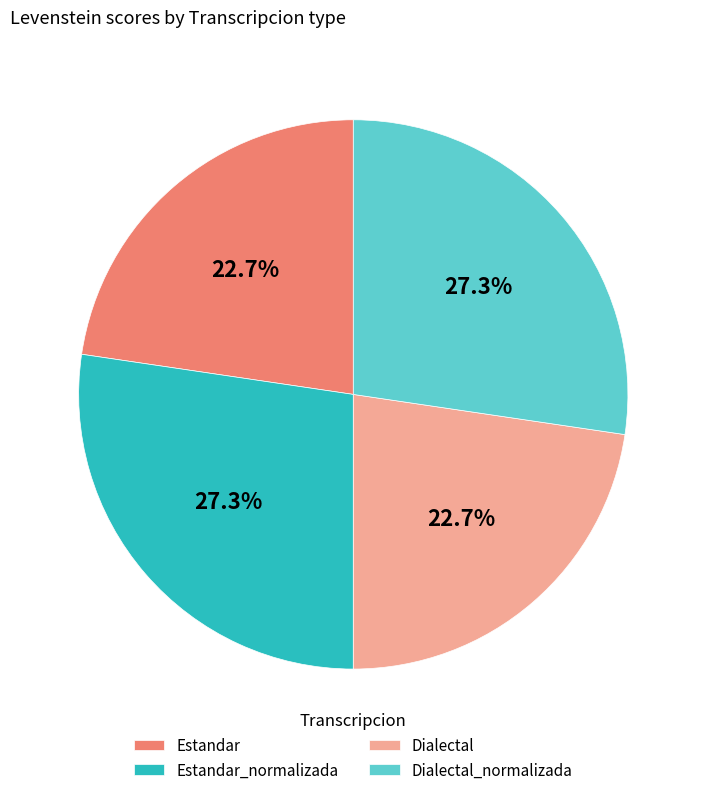

The Dialectal slice represents 23% of the pie. True or false?

True